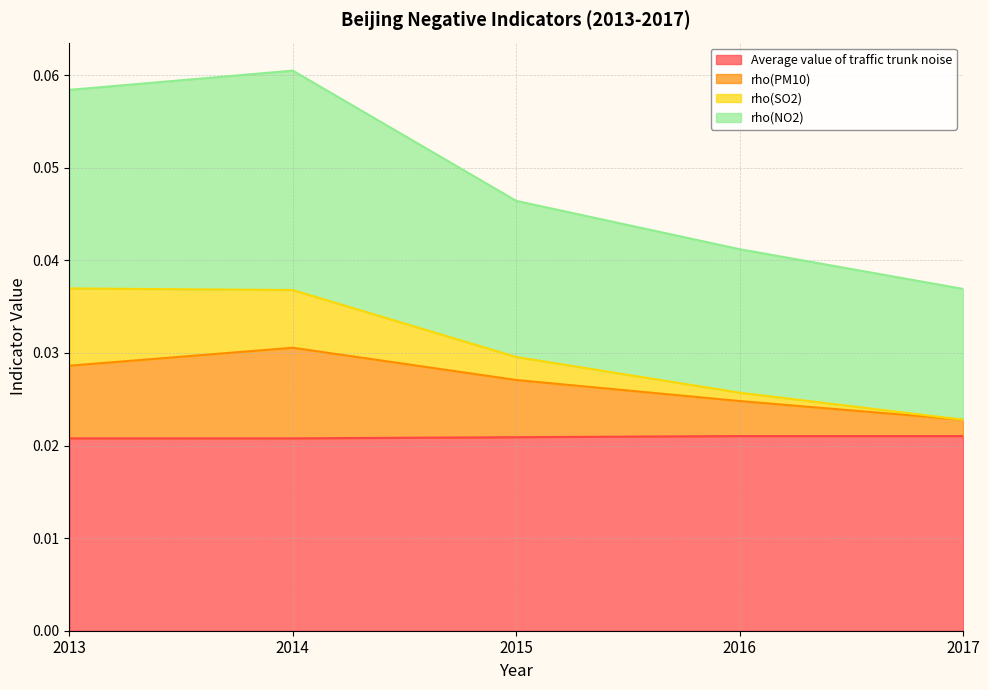

The value of rho(PM10) at 2015 is 0.0. True or false?

False